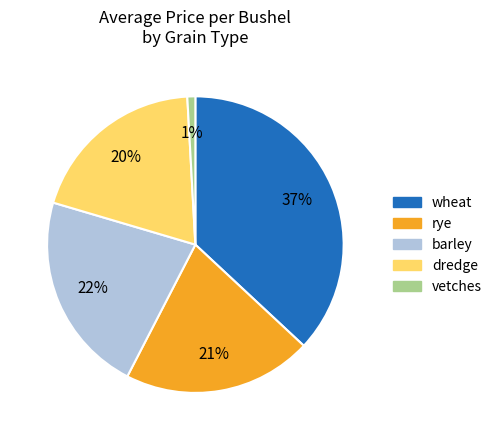

Does dredge represent more than half of the total?

No